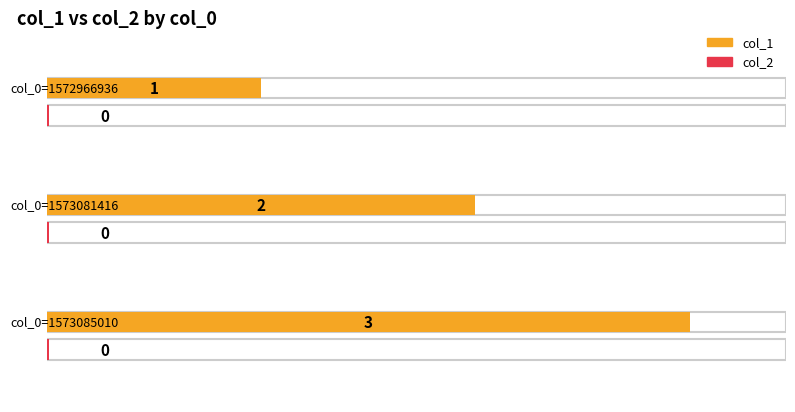

What is the lowest value of the col_1 series?

1